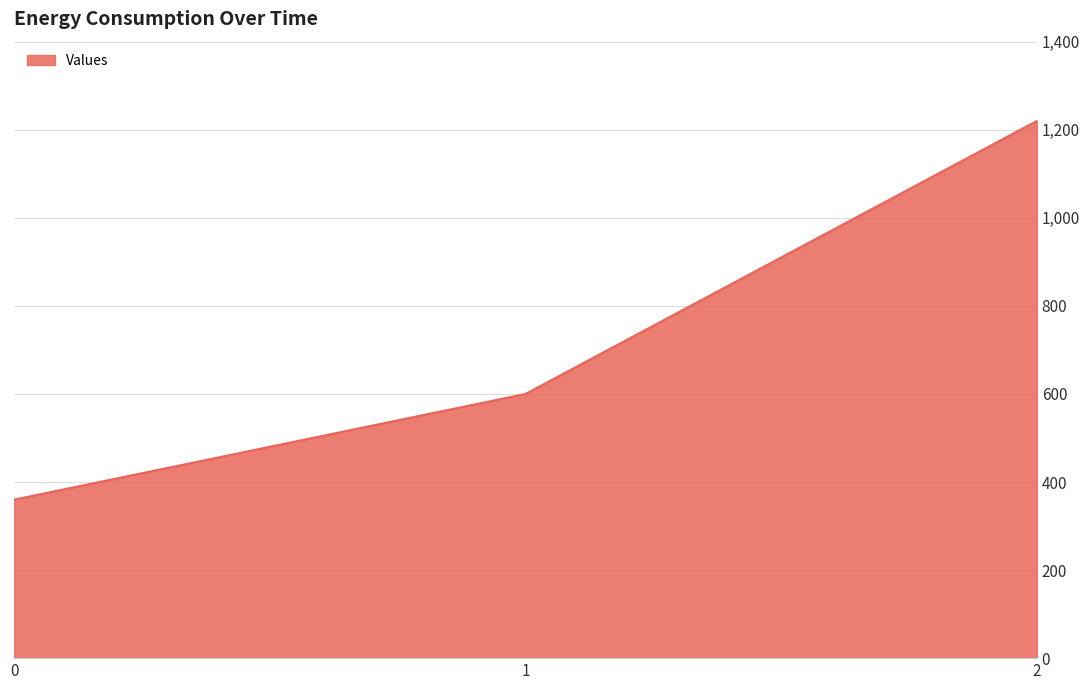

Reading left to right, extract all data points from this chart.

360	600	1220